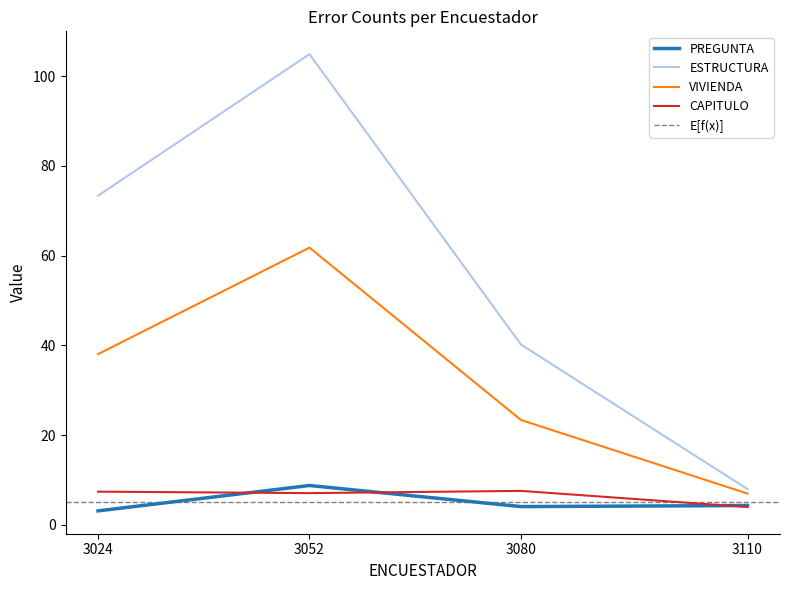

True or false: ESTRUCTURA and PREGUNTA cross at least once.

False